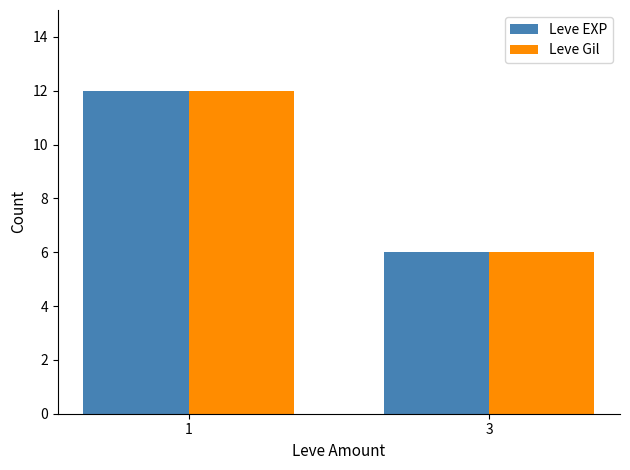

Is it true that Leve EXP equals 12 at 1?

True